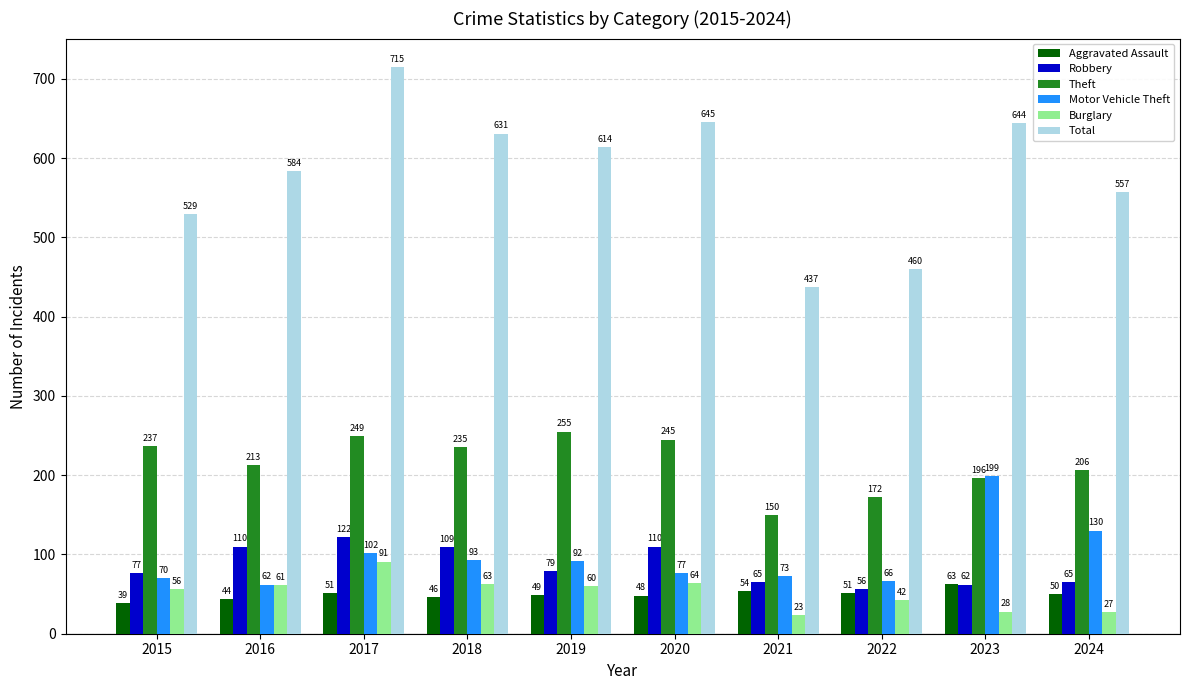

At which category is the sum across all series the highest?

2017